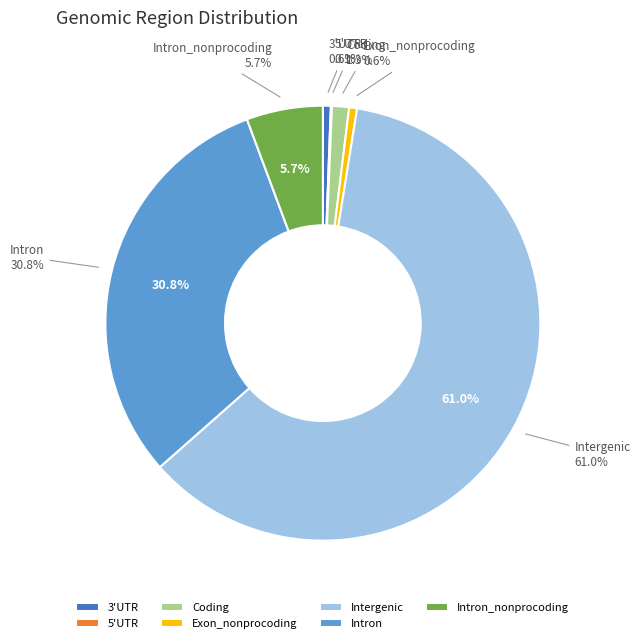

Which category has the biggest portion of the pie?

Intergenic